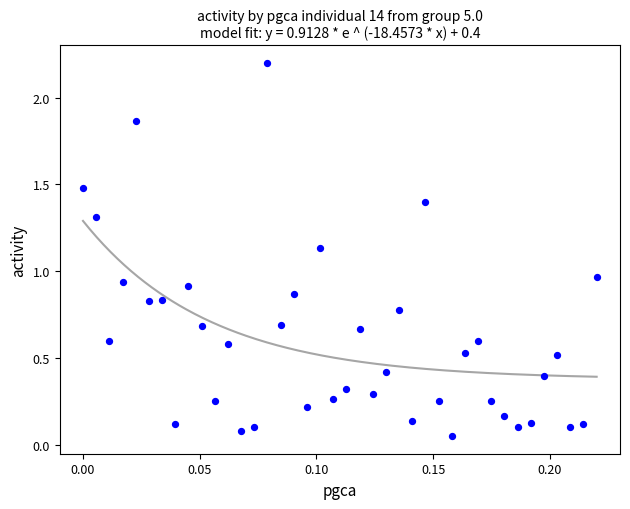

What is the range of Y values (max minus min)?

2.1